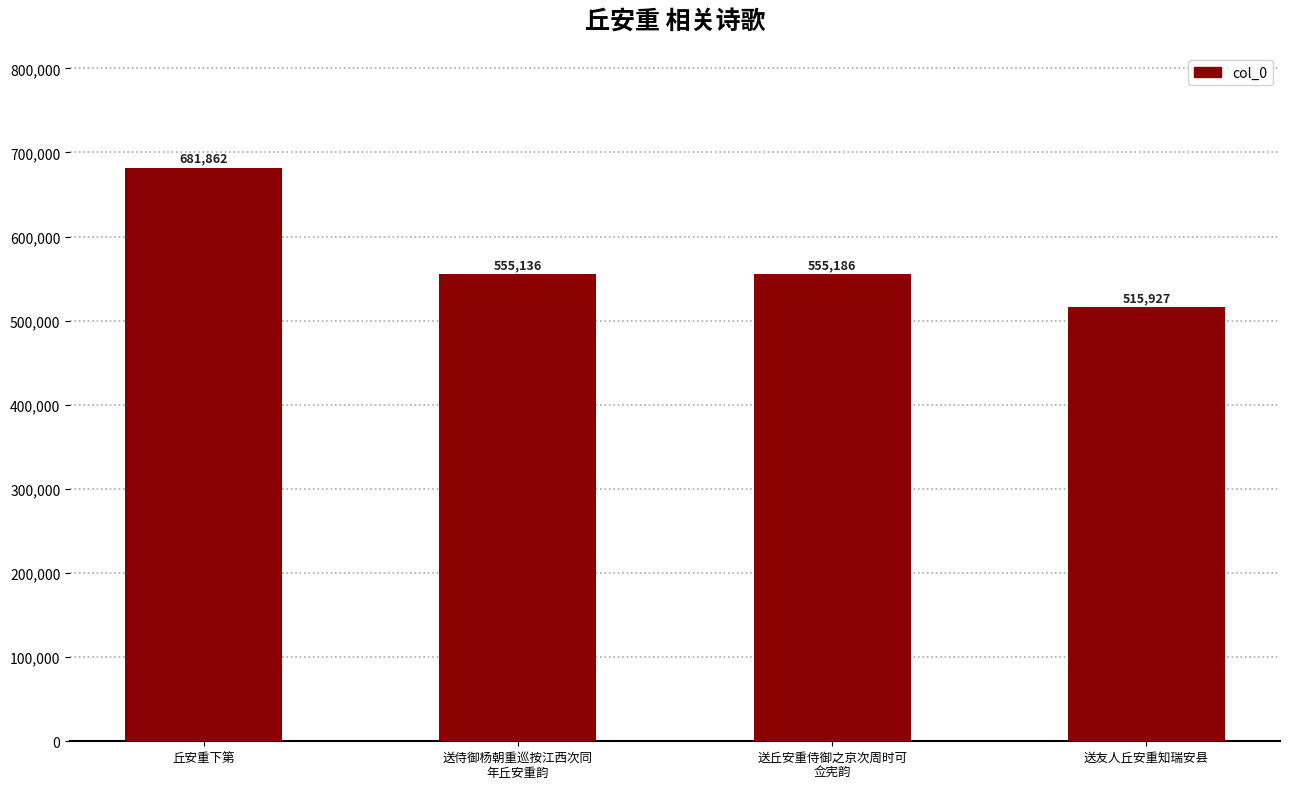

Which has a higher value, 送侍御杨朝重巡按江西次同
年丘安重韵 or 送友人丘安重知瑞安县?

送侍御杨朝重巡按江西次同
年丘安重韵